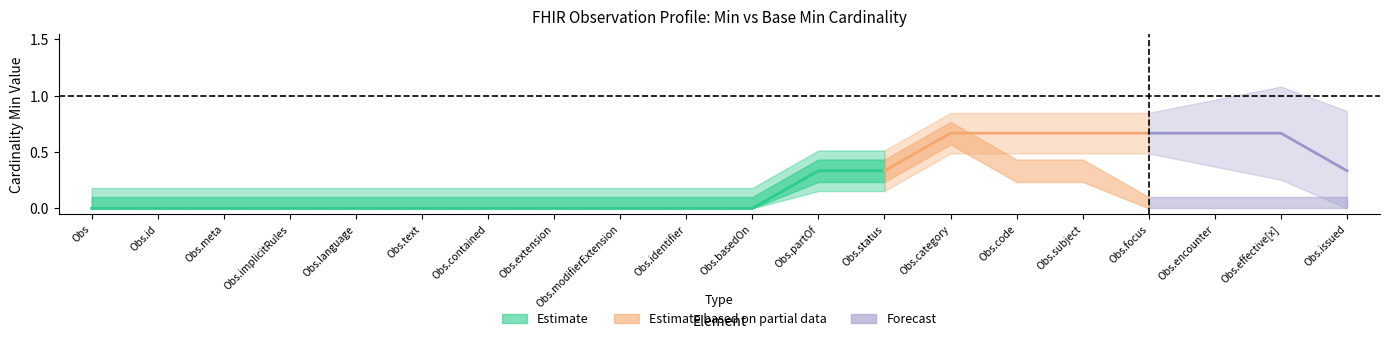

What is the difference between the second highest and second lowest values in the Min series?

1